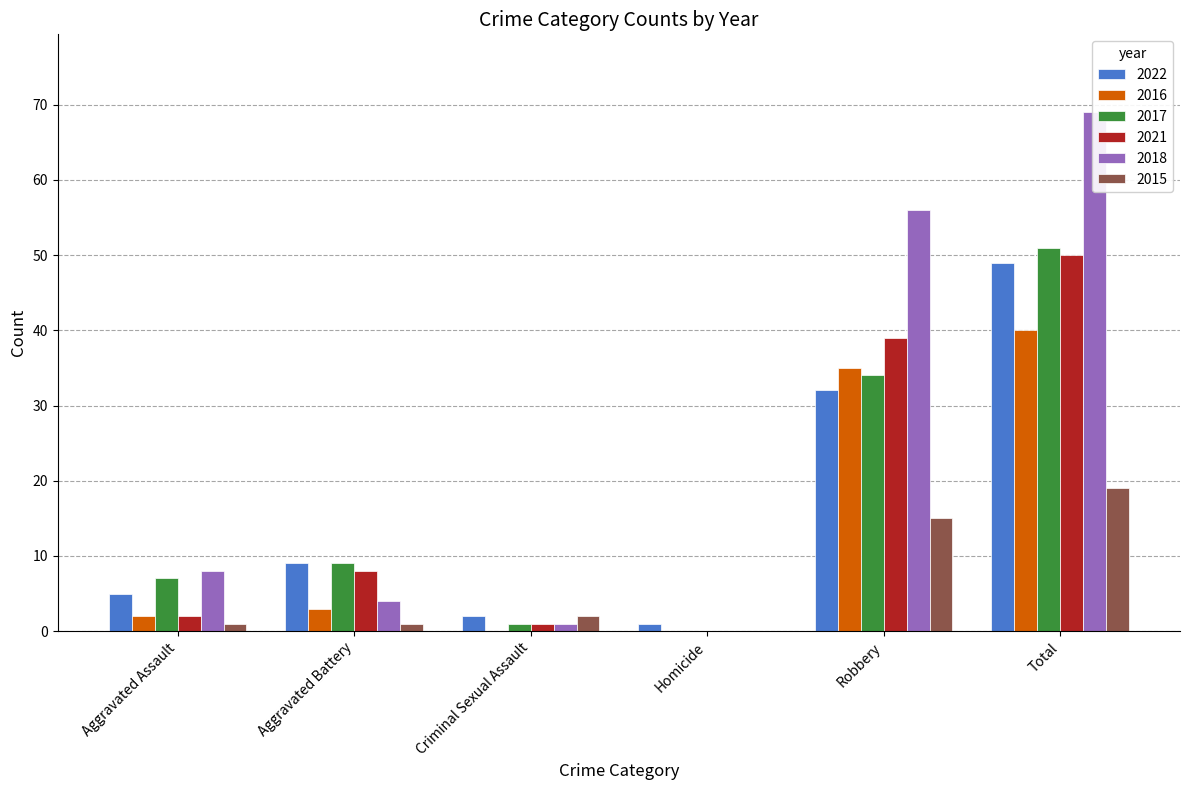

Which has a higher value, Robbery or Homicide?

Robbery